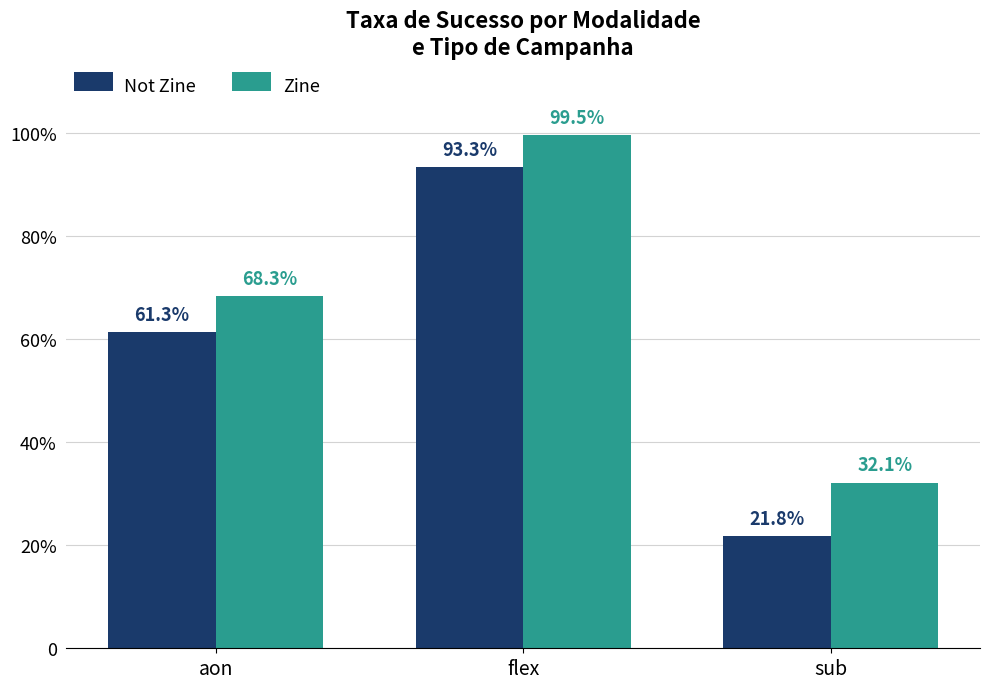

At which label is Not Zine closest to 57?

aon